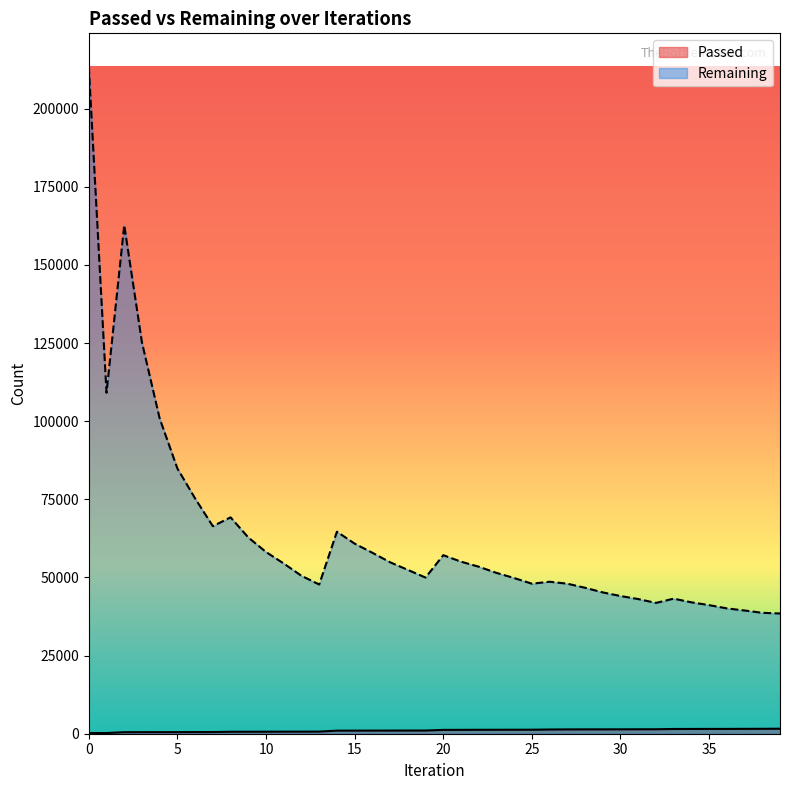

What is the lowest value of the Passed series?

213